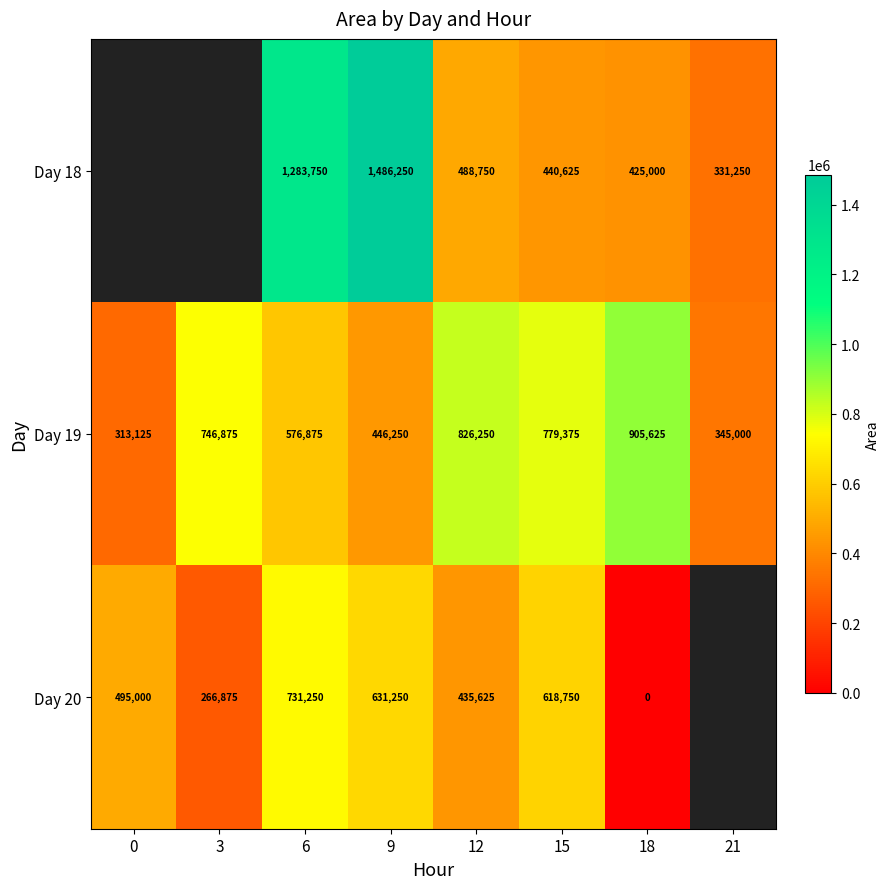

Is the value of Day 20 at 0 greater than the value of Day 18 at 6?

No